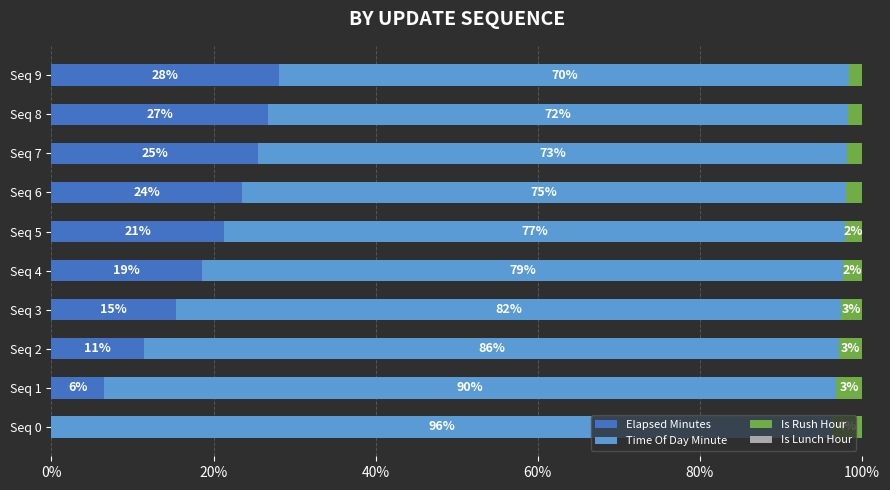

Reading right to left, what are all the values shown in this chart?

Elapsed Minutes: 28.1	26.7	25.5	23.5	21.3	18.6	15.4	11.4	6.5	0.0
Time Of Day Minute: 70.3	71.7	72.7	74.5	76.6	79.1	82.1	85.7	90.3	96.3
Is Rush Hour: 1.6	1.7	1.8	2.0	2.1	2.3	2.6	2.9	3.2	3.7
Is Lunch Hour: 0.6	0.6	0.6	0.6	0.6	0.6	0.6	0.6	0.6	0.6